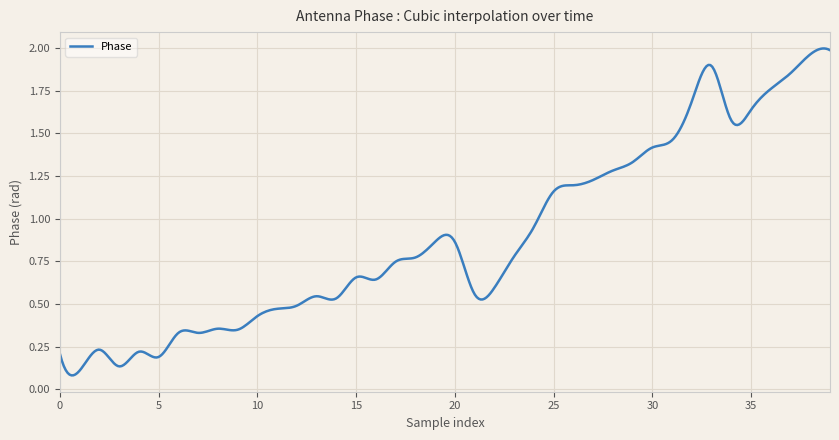

Reading right to left, extract all data points from this chart.

39=2.0	38=2.0	37=1.9	36=1.8	35=1.6	34=1.6	33=1.9	32=1.7	31=1.5	30=1.4	29=1.3	28=1.3	27=1.2	26=1.2	25=1.2	24=1.0	23=0.8	22=0.6	21=0.6	20=0.9	19=0.9	18=0.8	17=0.7	16=0.6	15=0.7	14=0.5	13=0.5	12=0.5	11=0.5	10=0.4	9=0.3	8=0.4	7=0.3	6=0.3	5=0.2	4=0.2	3=0.1	2=0.2	1=0.1	0=0.2